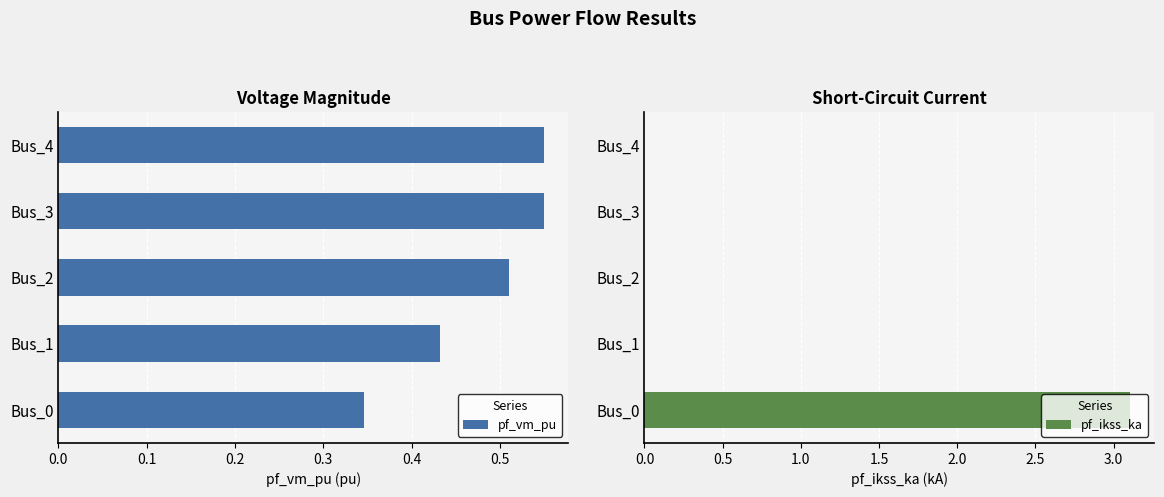

What are all the series names shown in the legend?

pf_vm_pu, pf_ikss_ka